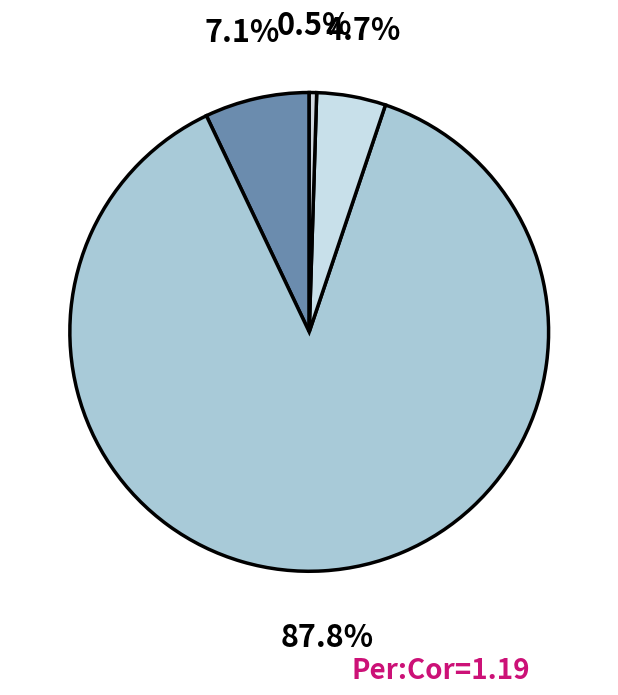

Which category has the biggest portion of the pie?

transport-5